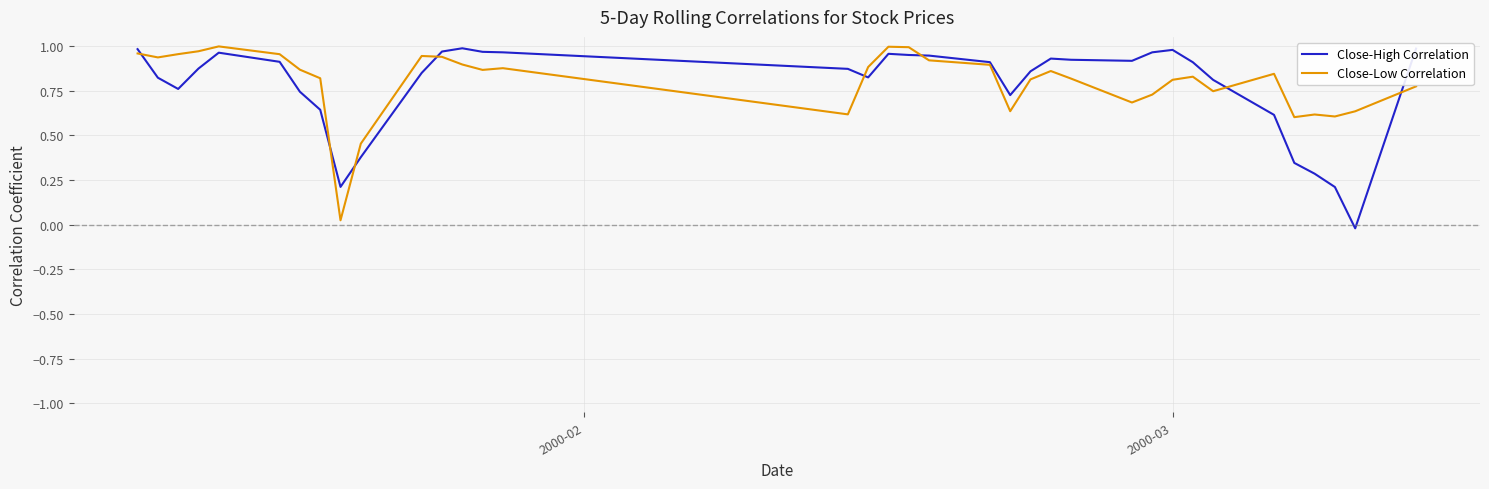

How many series are shown in this chart?

2